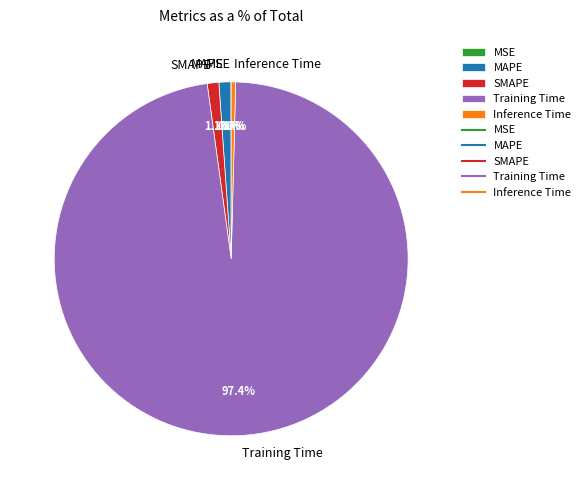

Combined, do Training Time and MAPE account for over 50%?

Yes